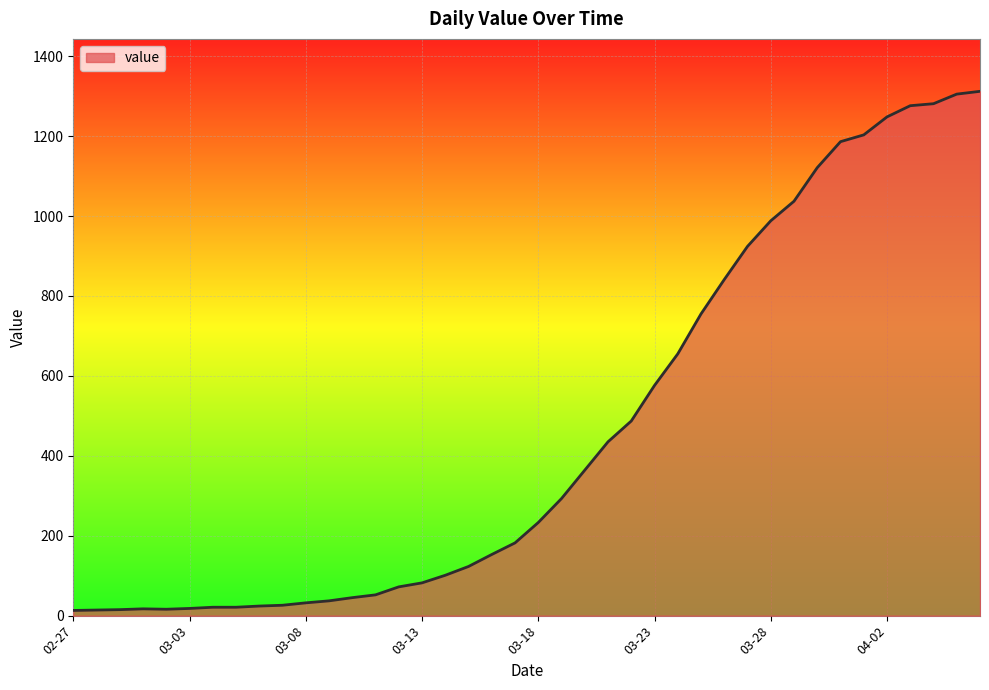

Does the chart display data point markers on the line(s)?

No